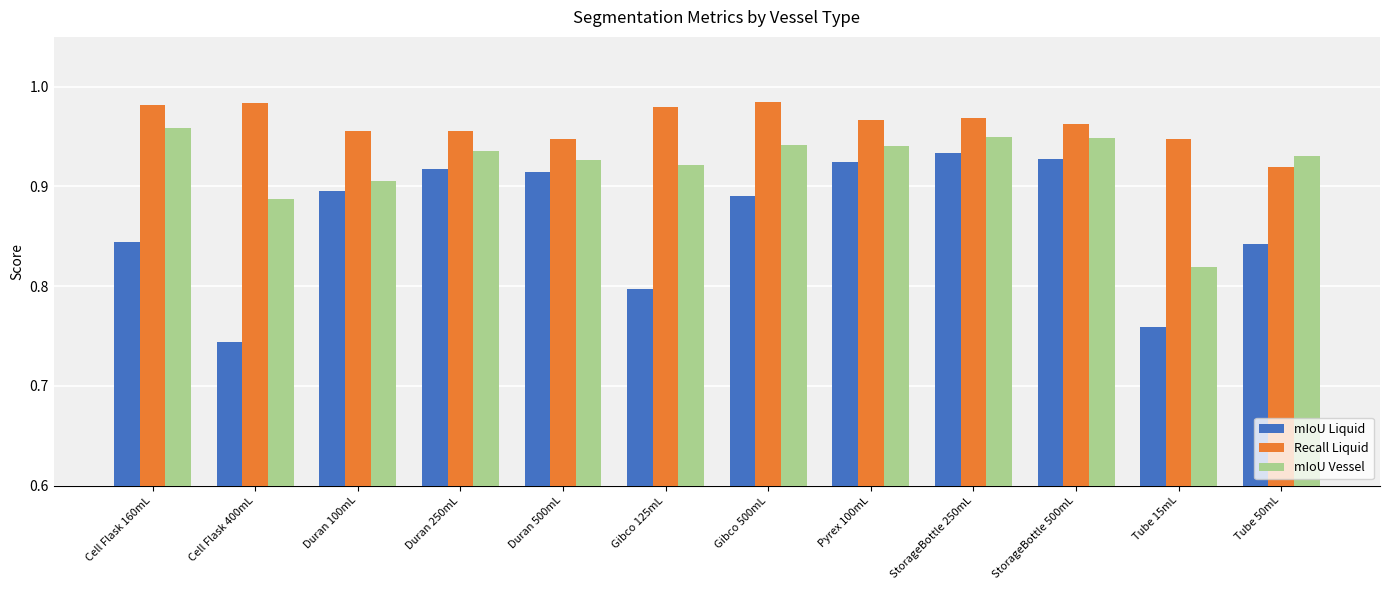

Where is mIoU Vessel nearest to the value 0?

Tube 15mL